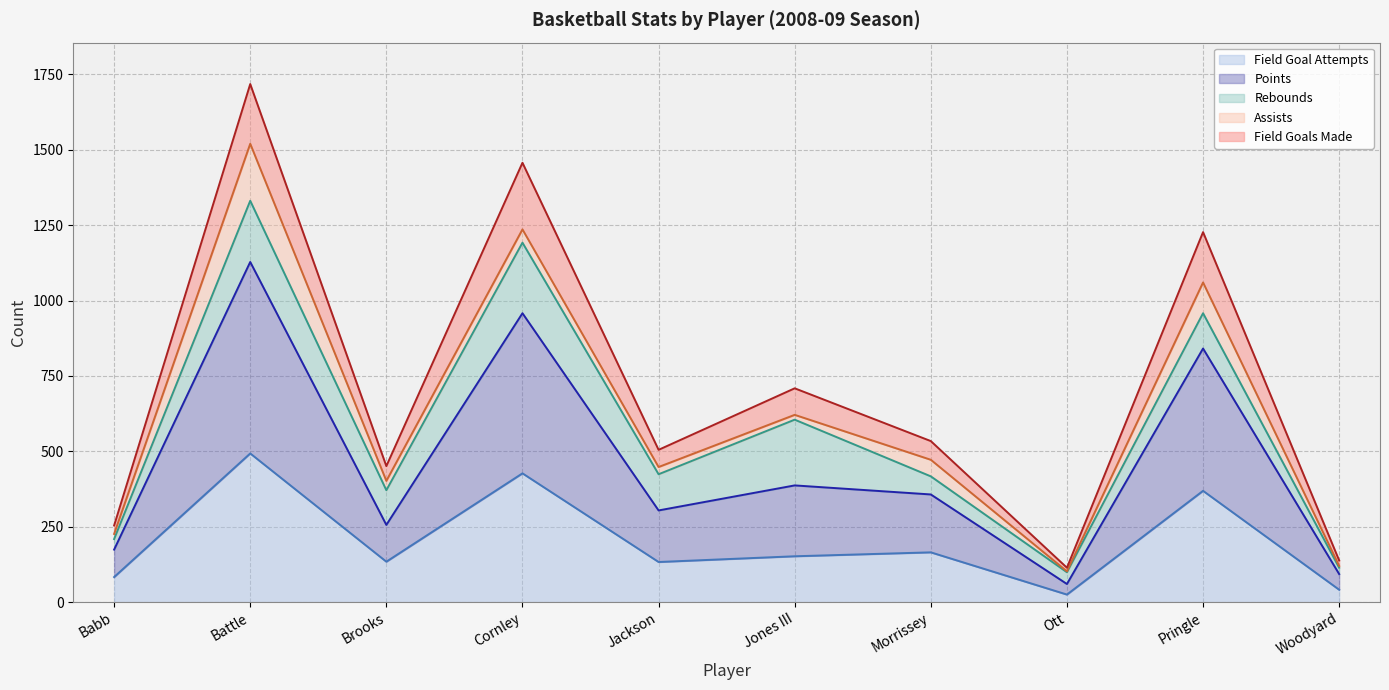

What is the difference between the maximum and minimum values in the field_goal_attempts series?

468